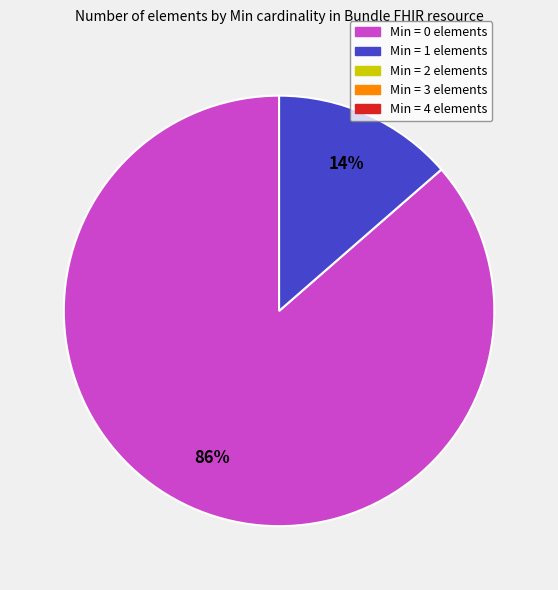

Is there any slice that represents more than half of the pie?

Yes